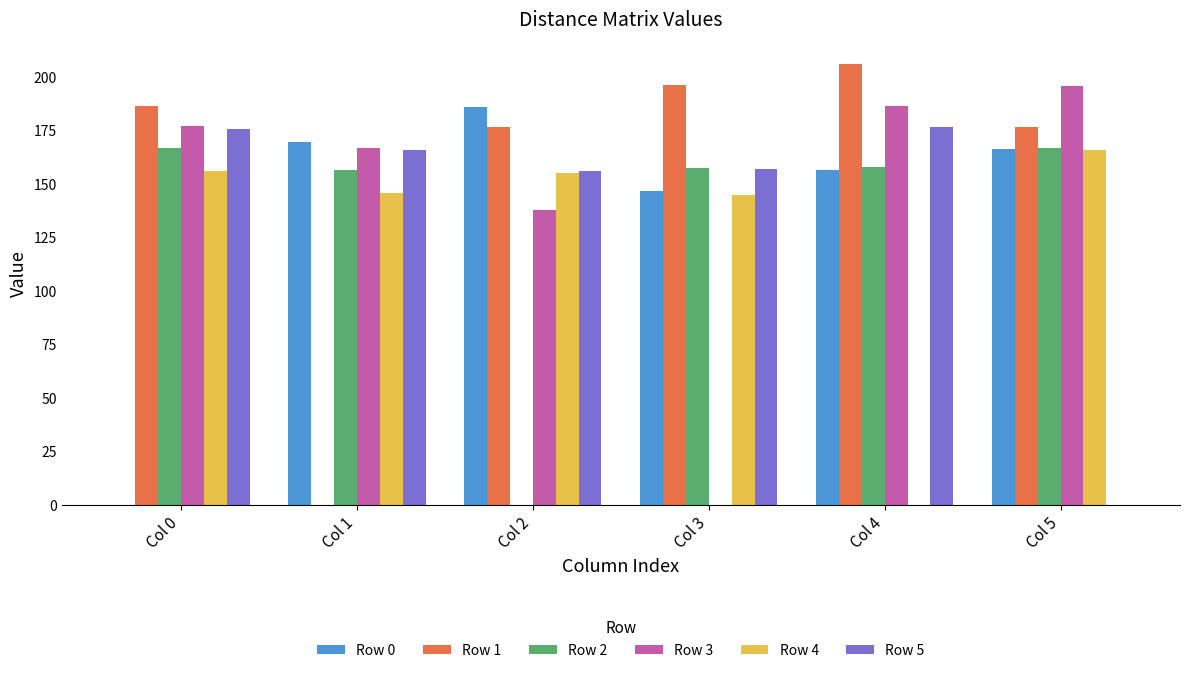

Which series changed the most between Col 1 and Col 3?

Row 1